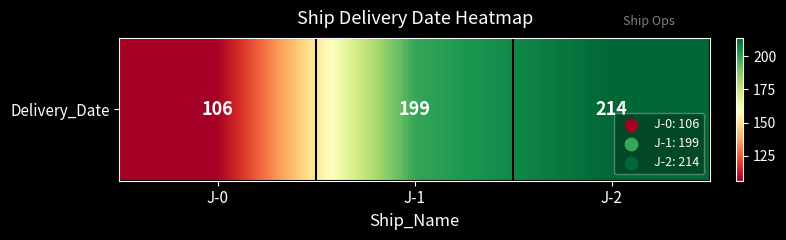

What is the greatest value displayed?

214